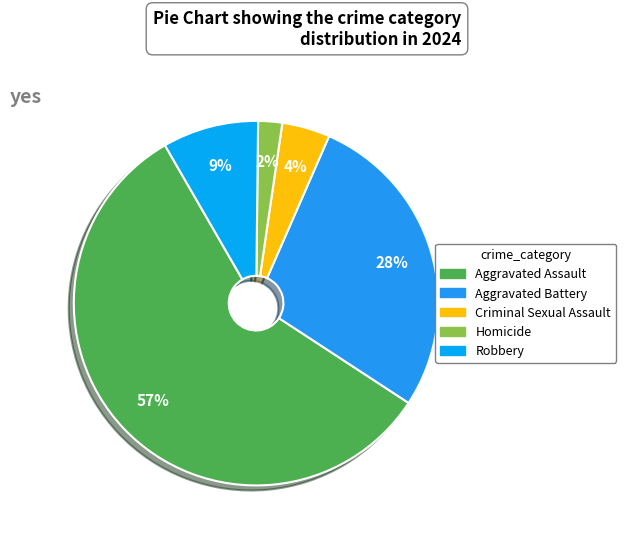

Does Aggravated Battery account for over 50% of the chart?

No